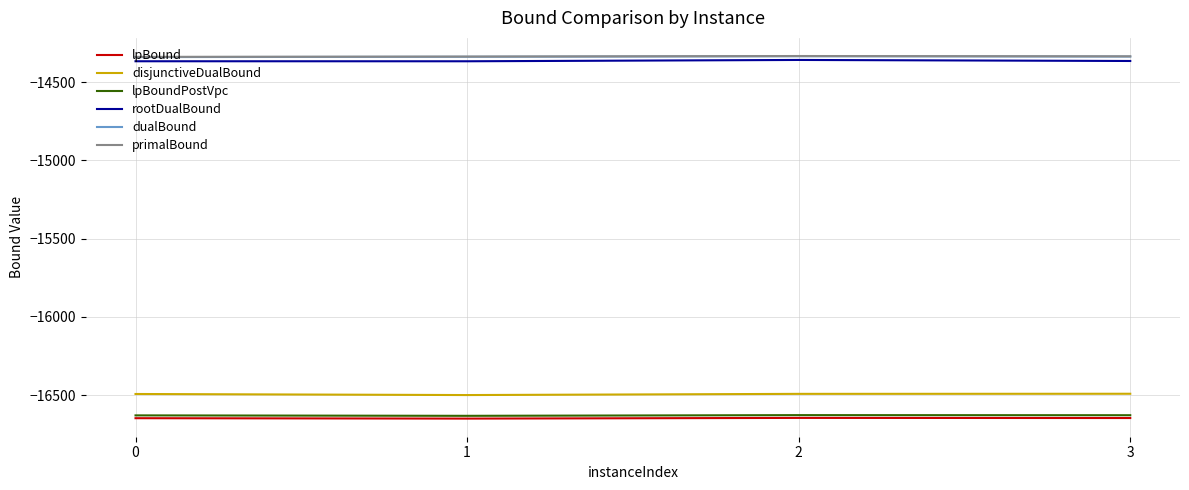

What is the total value across all series at 2?

-92791.2